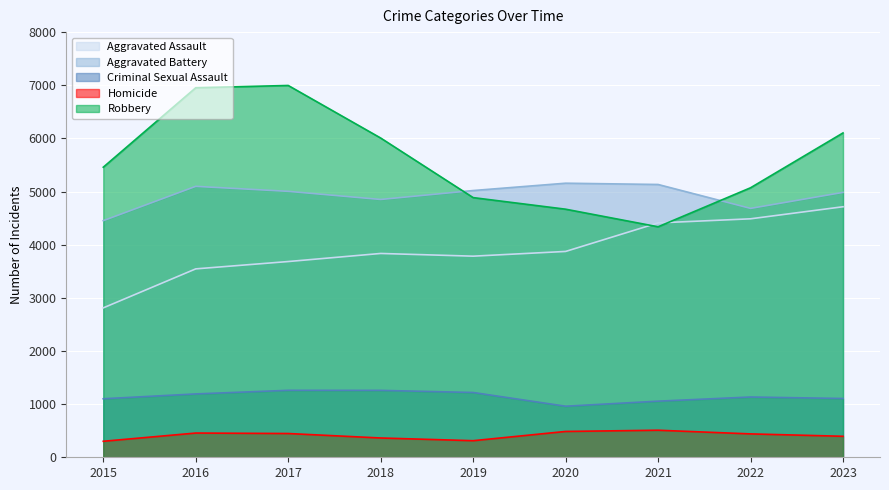

At which label is Aggravated Battery closest to 4804?

2018